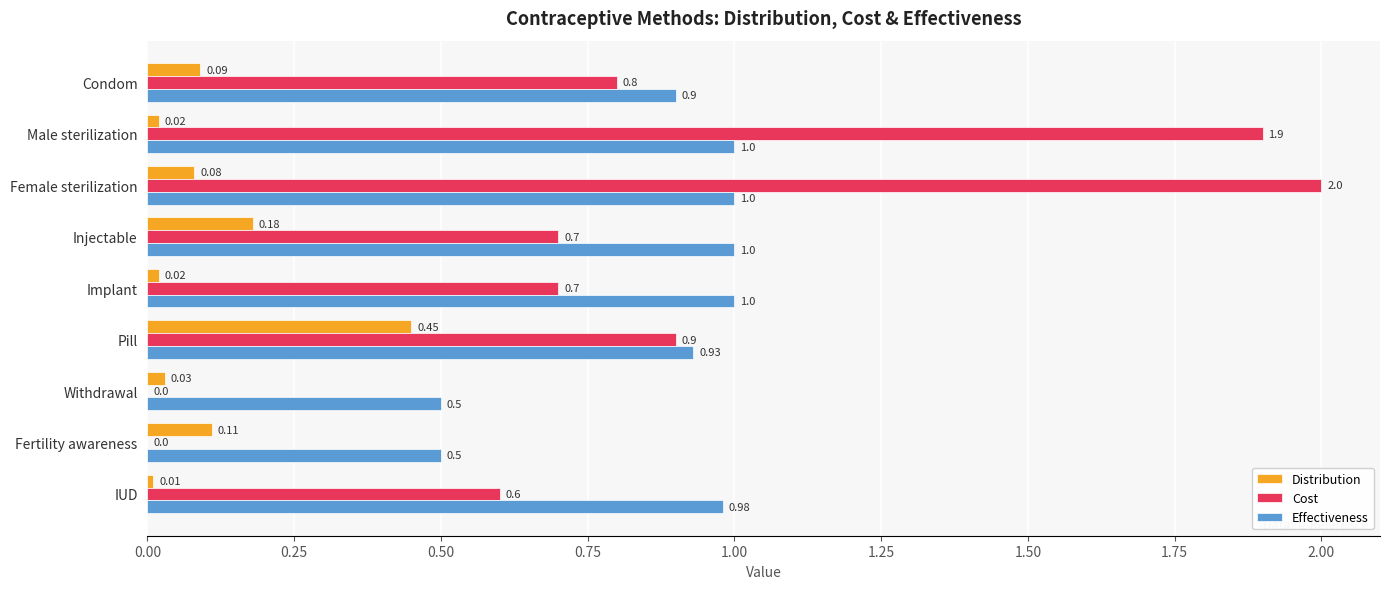

What is the sum of all Cost values?

7.6